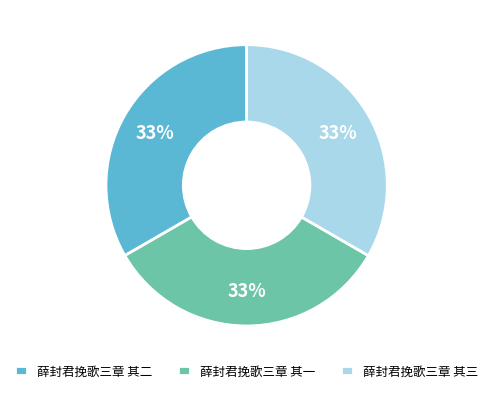

Is there any slice that represents more than half of the pie?

No